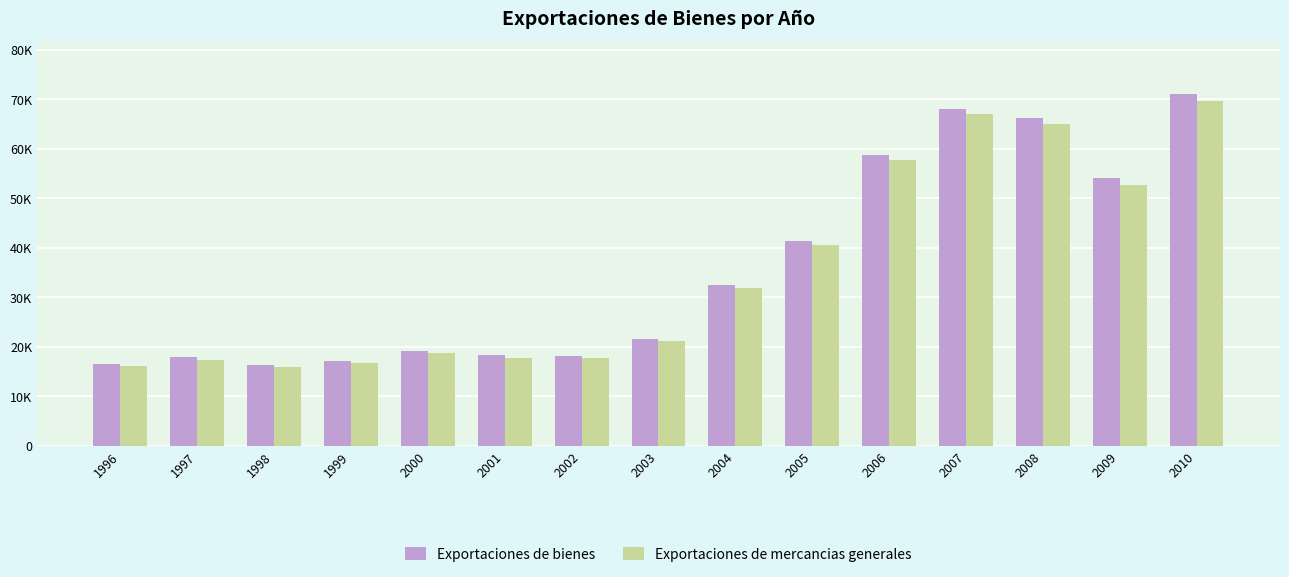

List the series in order of their peak value, lowest first.

Exportaciones de mercancias generales, Exportaciones de bienes